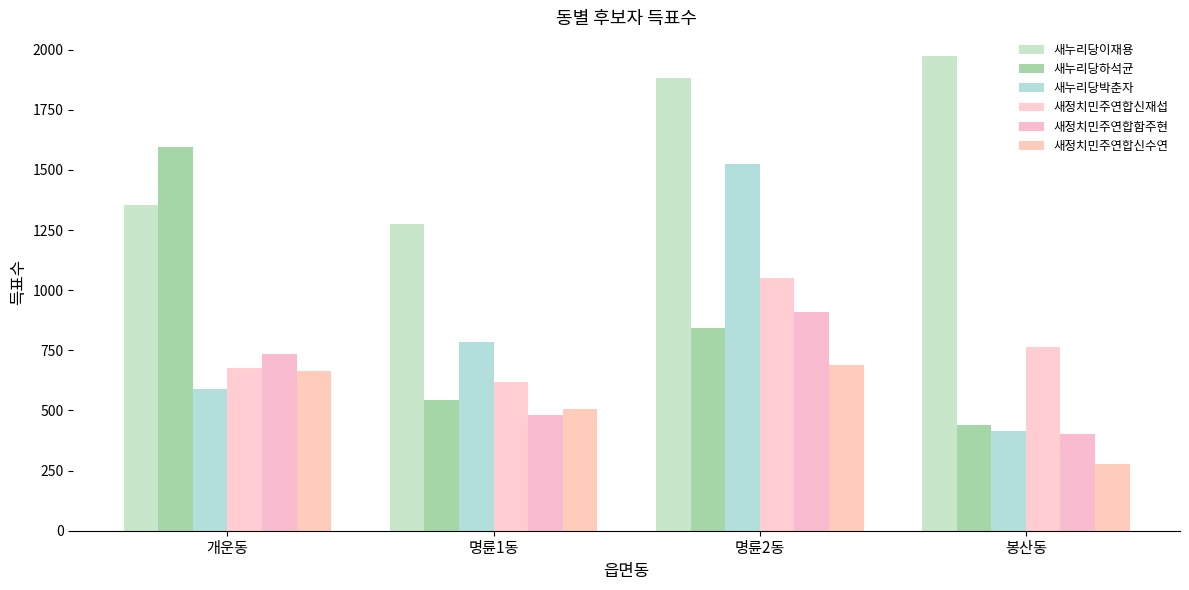

Which label corresponds to the smallest value in the chart?

봉산동